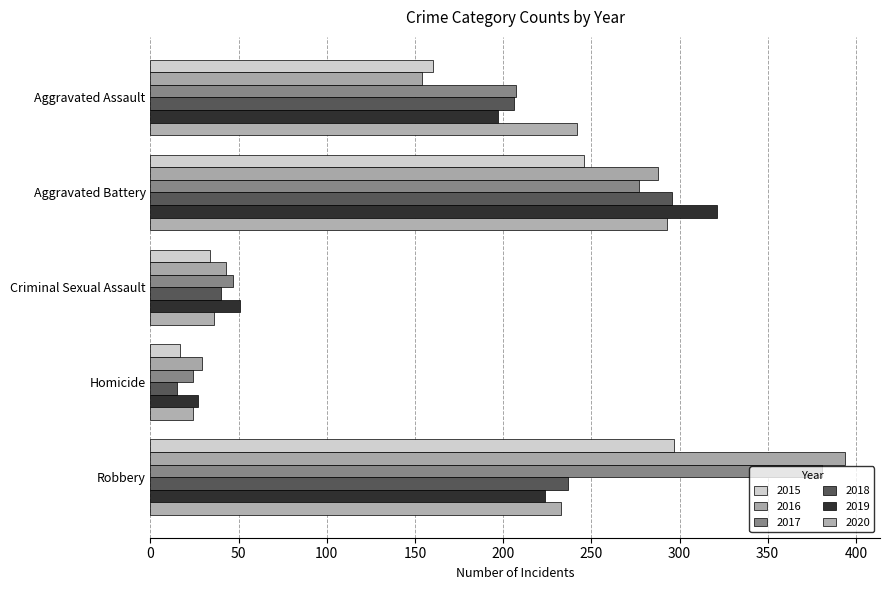

The 2020 series shows 34 at Homicide. True or false?

False